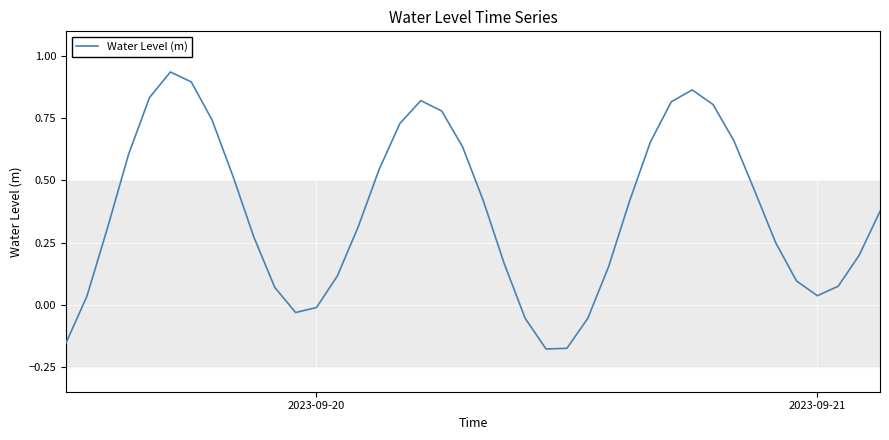

How many values are below 0?

7